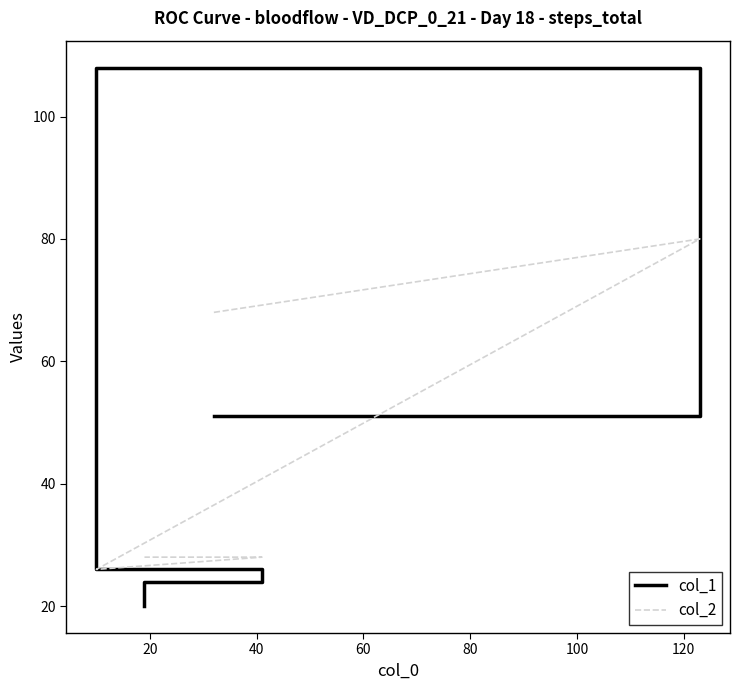

How many lines are shown in the chart?

2